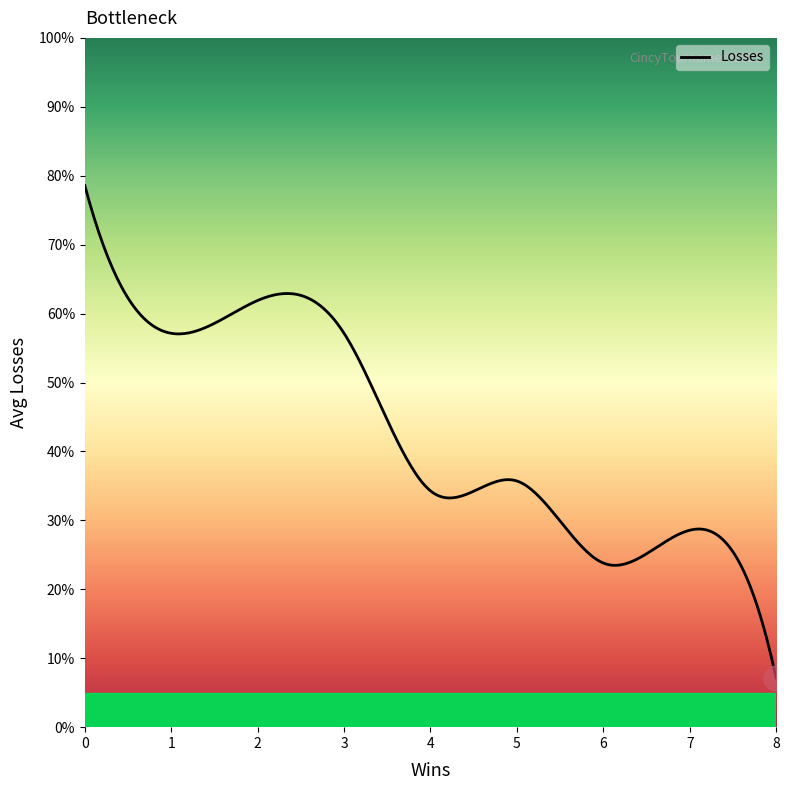

Does the chart have visible grid lines?

No